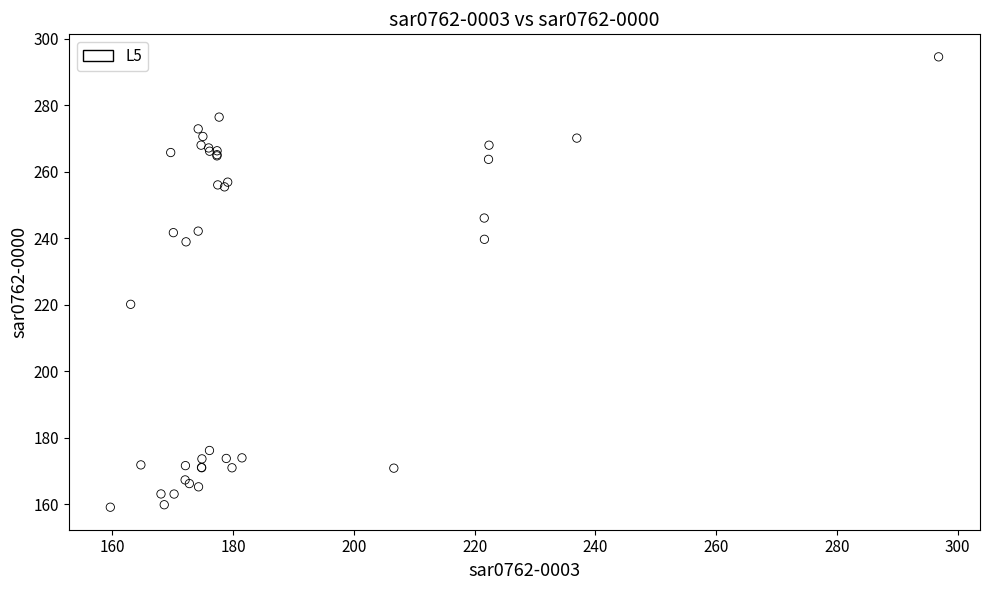

What Y value in the scatter plot is closest to 226?

220.1